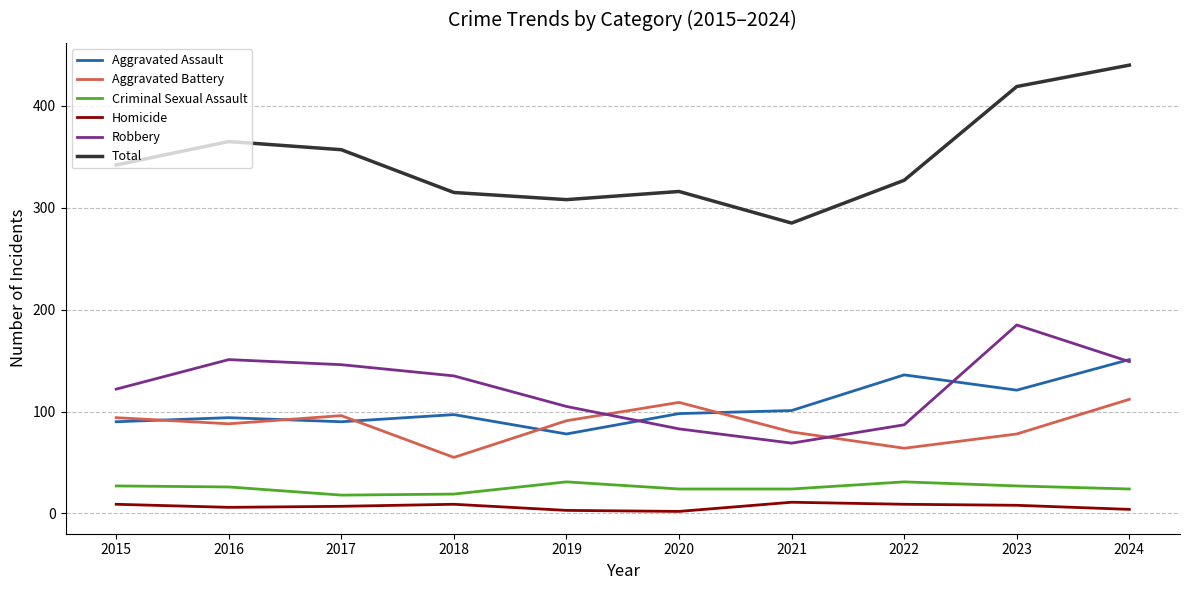

At which label does Total reach its peak?

2024